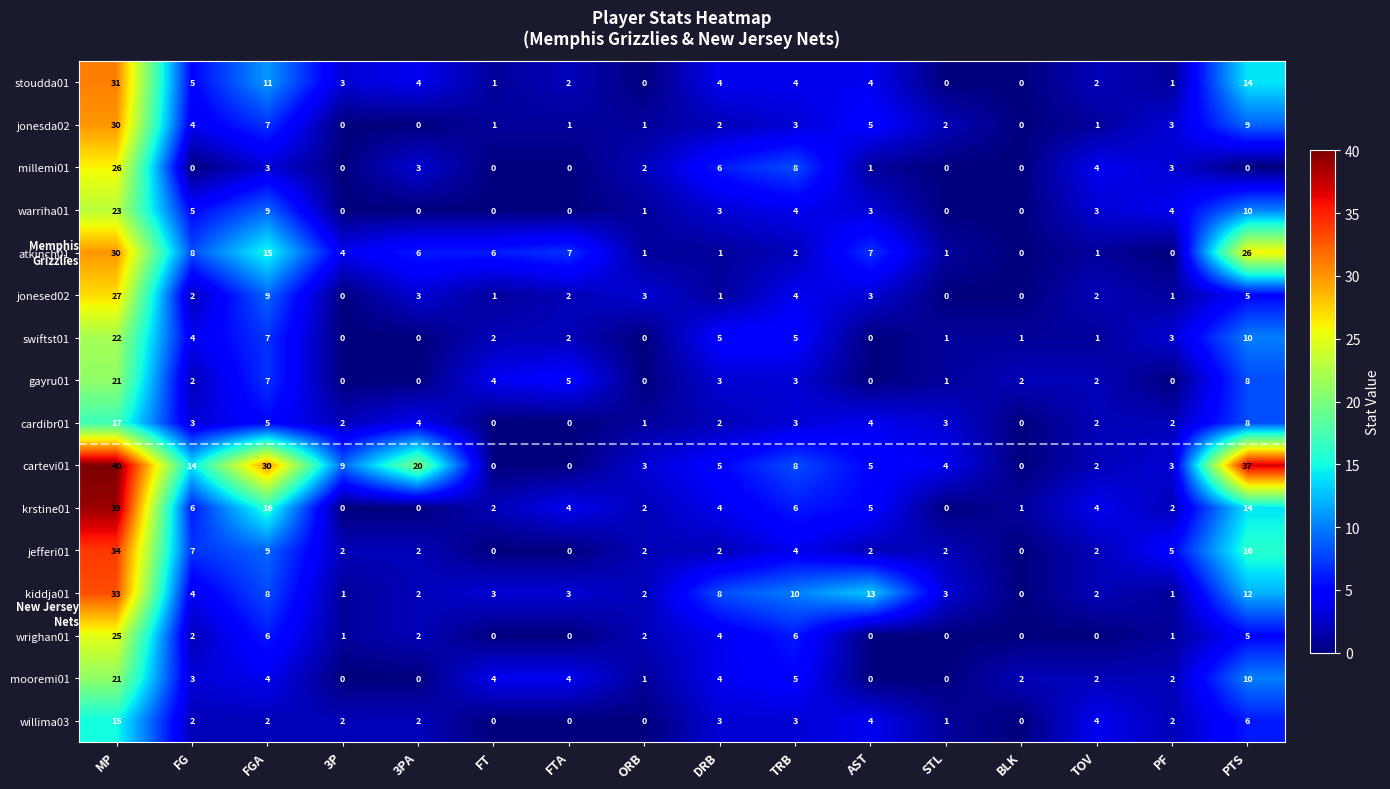

At how many categories does at least one series exceed 39?

1